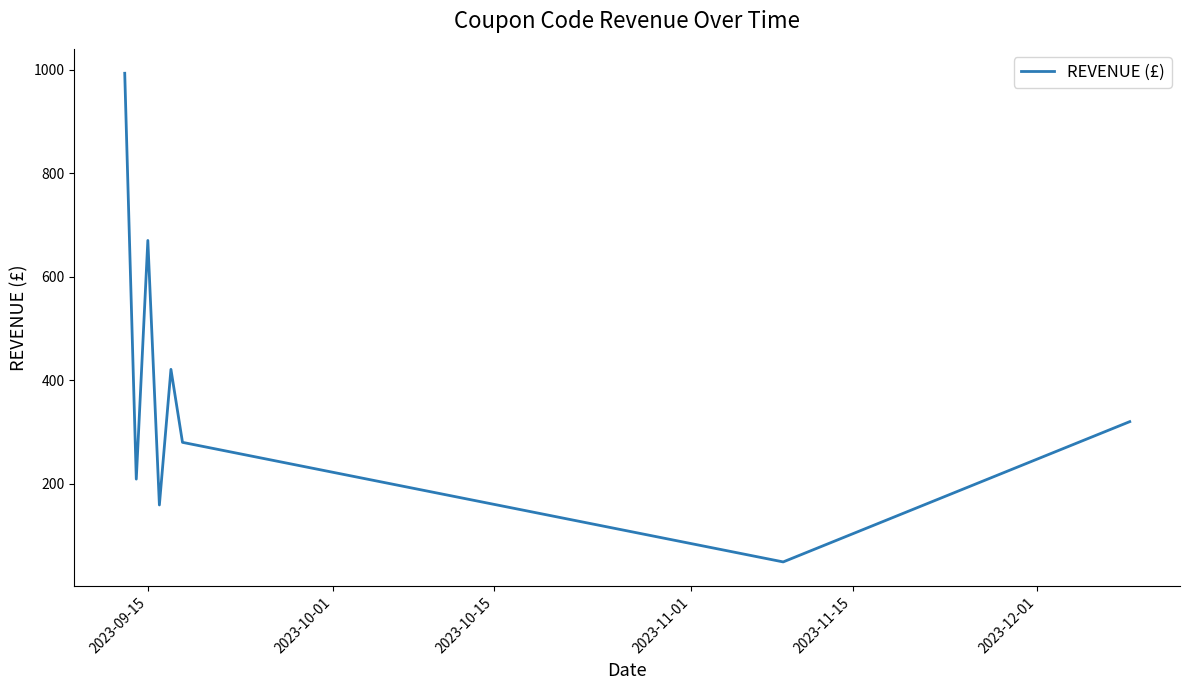

How many lines are shown in the chart?

1